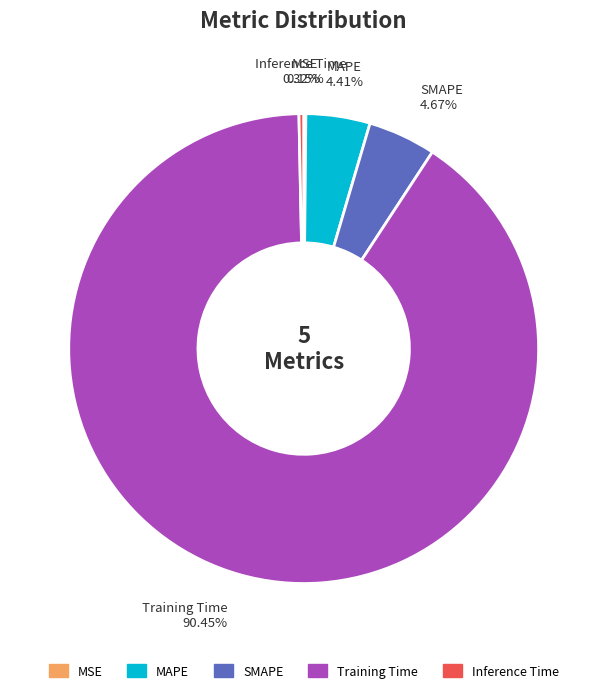

Which slice is the largest?

Training Time